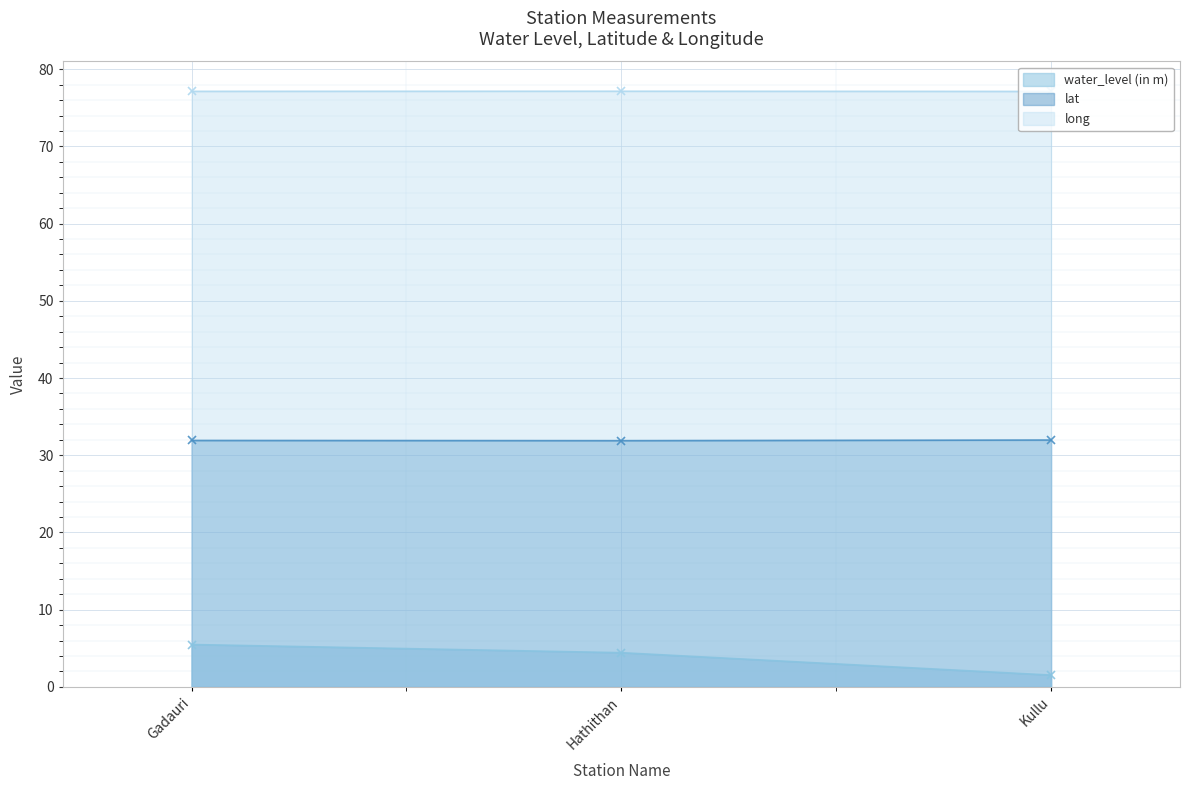

Is the value of long at Gadauri greater than the value of lat at Gadauri?

Yes